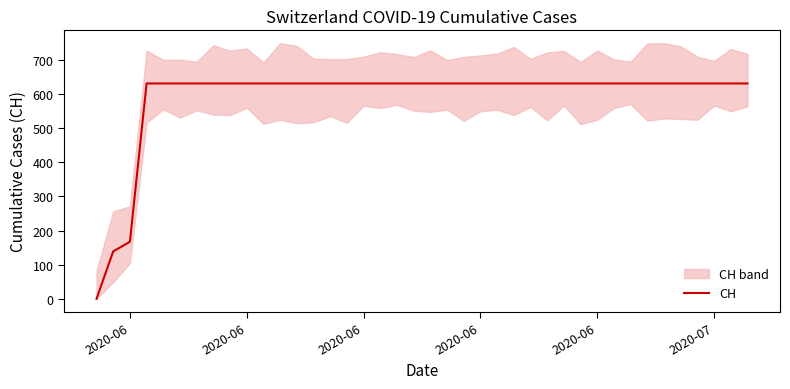

What is the sum of the values at 2020-06 and 2020-07?

1262